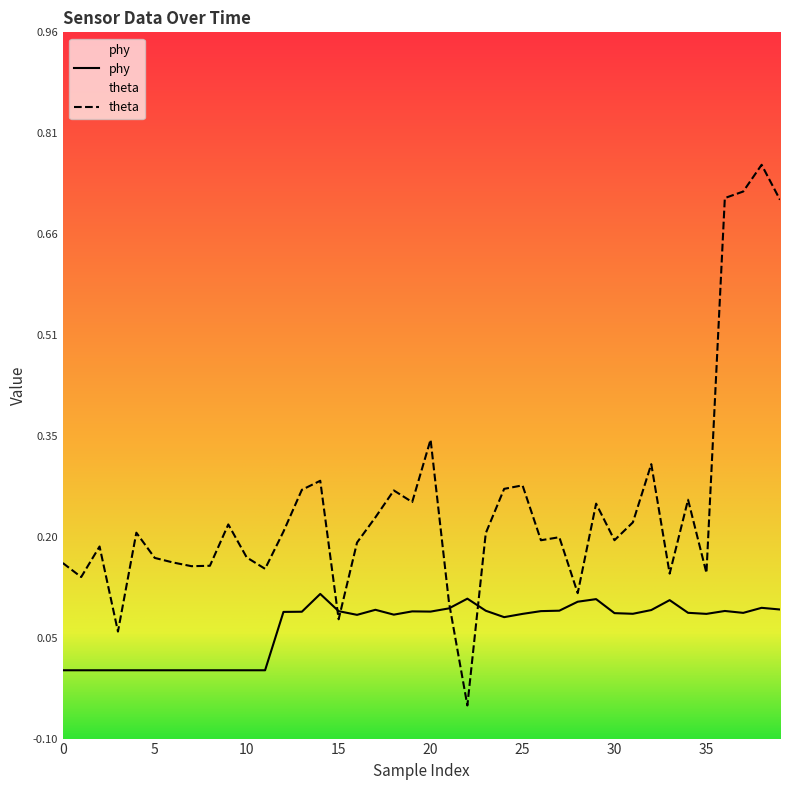

How many interior local valleys does the theta series have?

12